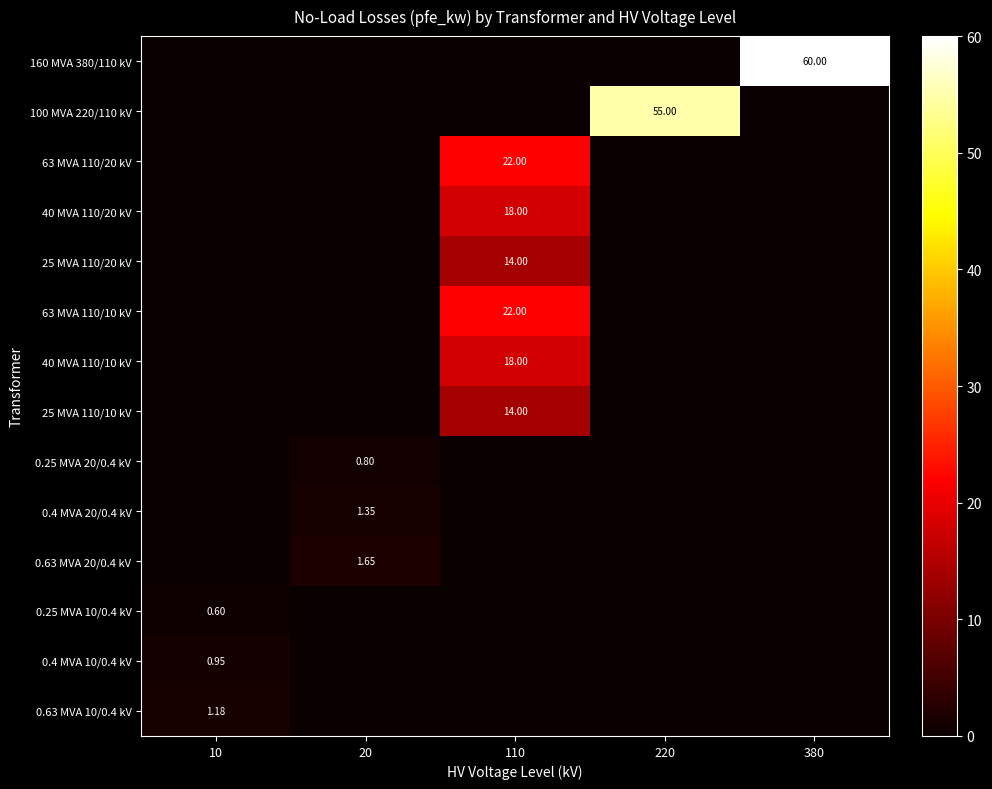

How many series are shown in this chart?

14